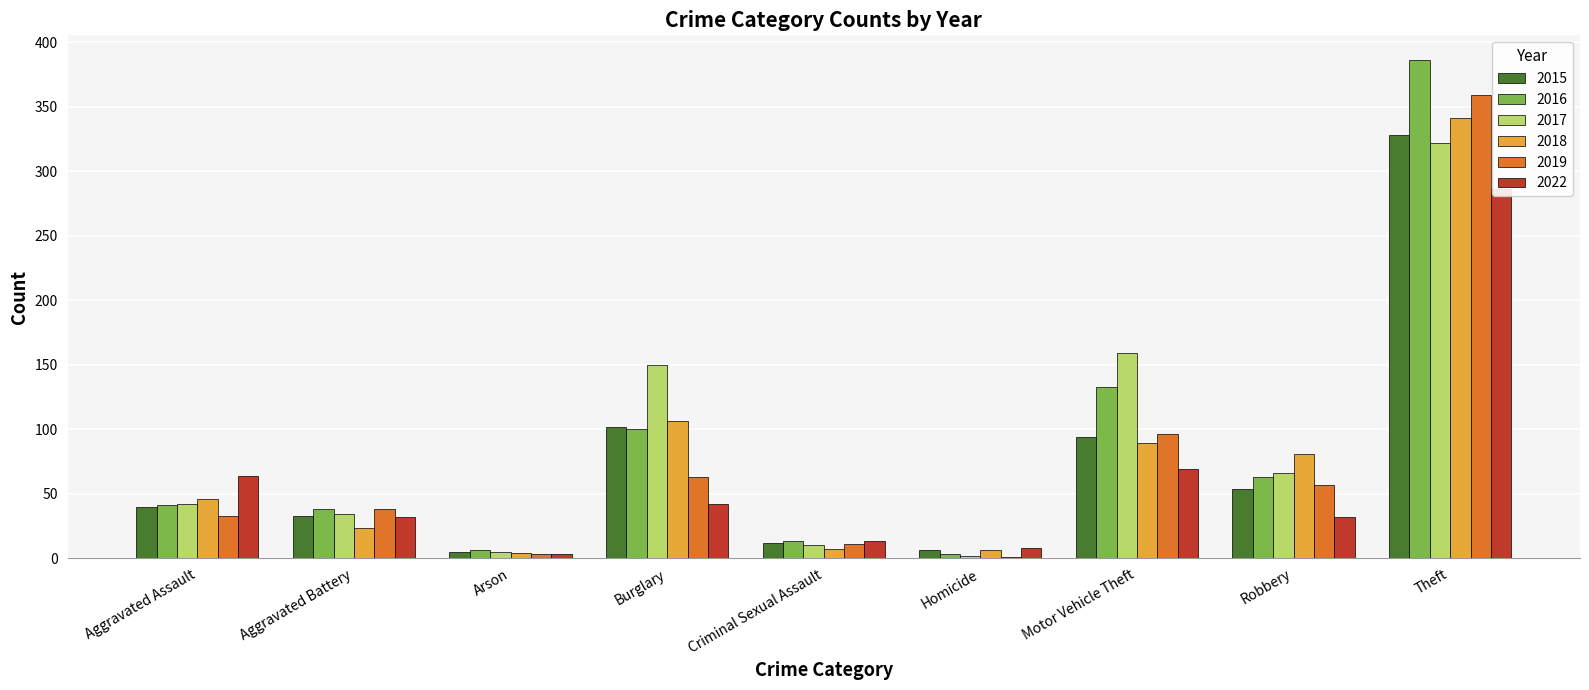

Reading left to right, extract all data points from this chart.

2015: Aggravated Assault=40	Aggravated Battery=33	Arson=5	Burglary=102	Criminal Sexual Assault=12	Homicide=6	Motor Vehicle Theft=94	Robbery=54	Theft=328
2016: Aggravated Assault=41	Aggravated Battery=38	Arson=6	Burglary=100	Criminal Sexual Assault=13	Homicide=3	Motor Vehicle Theft=133	Robbery=63	Theft=386
2017: Aggravated Assault=42	Aggravated Battery=34	Arson=5	Burglary=150	Criminal Sexual Assault=10	Homicide=2	Motor Vehicle Theft=159	Robbery=66	Theft=322
2018: Aggravated Assault=46	Aggravated Battery=23	Arson=4	Burglary=106	Criminal Sexual Assault=7	Homicide=6	Motor Vehicle Theft=89	Robbery=81	Theft=341
2019: Aggravated Assault=33	Aggravated Battery=38	Arson=3	Burglary=63	Criminal Sexual Assault=11	Homicide=1	Motor Vehicle Theft=96	Robbery=57	Theft=359
2022: Aggravated Assault=64	Aggravated Battery=32	Arson=3	Burglary=42	Criminal Sexual Assault=13	Homicide=8	Motor Vehicle Theft=69	Robbery=32	Theft=286